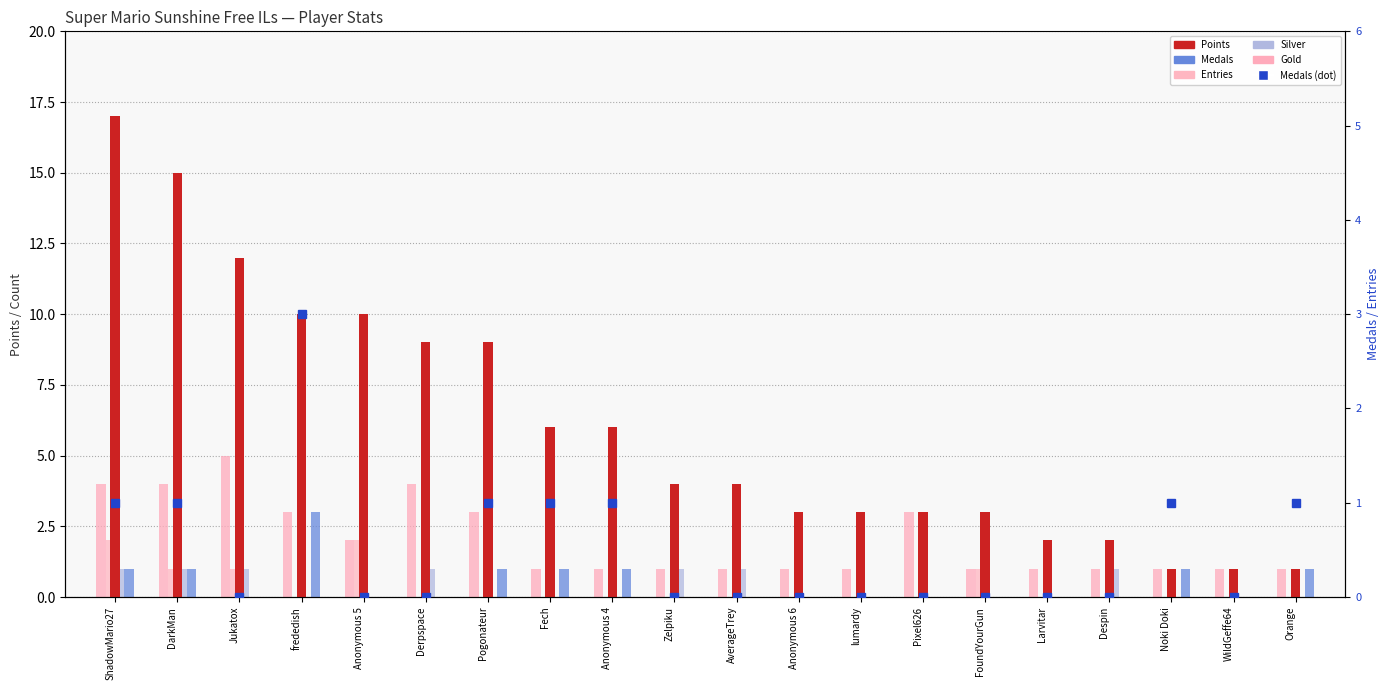

What is the sum of the Medals values at Pogonateur and DarkMan?

2